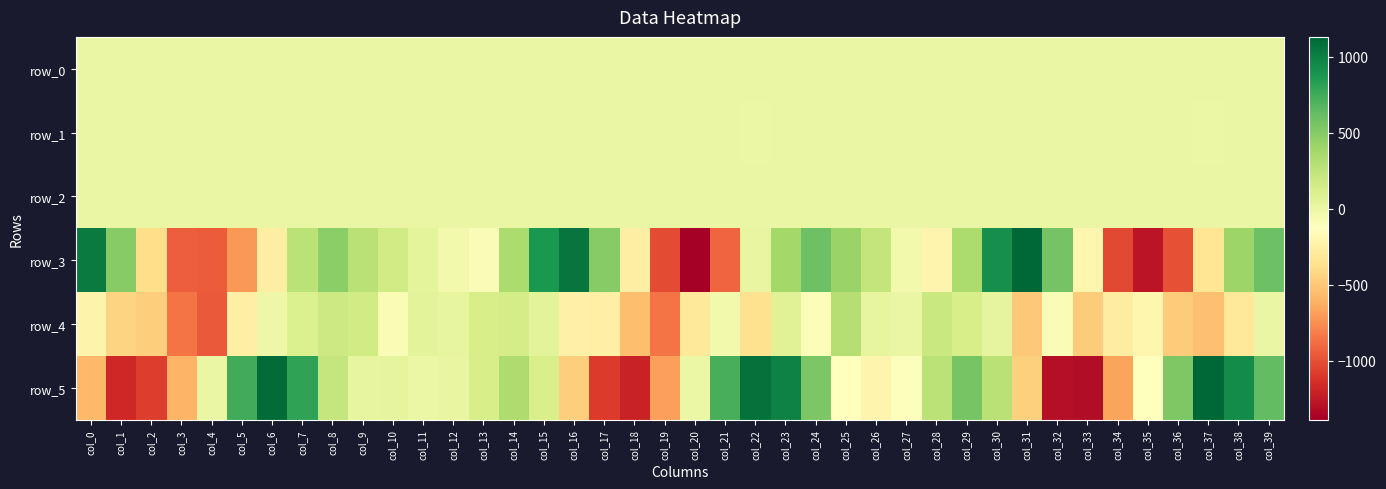

Which series has the widest spread of values?

row_3